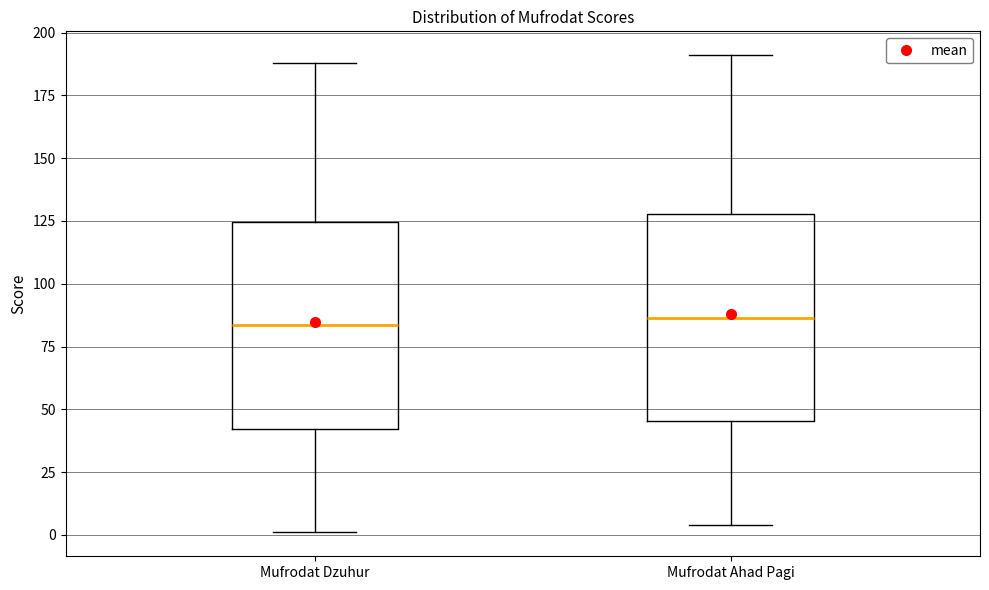

Reading left to right, read every box against the y-axis: the position of its median line, the range the box covers, and the ends of its whiskers. The values are not printed on the chart, so give them approximately, as read against the axis.

Mufrodat Dzuhur: median 85, box 40 to 125, whiskers 0 to 190
Mufrodat Ahad Pagi: median 85, box 45 to 130, whiskers 5 to 190